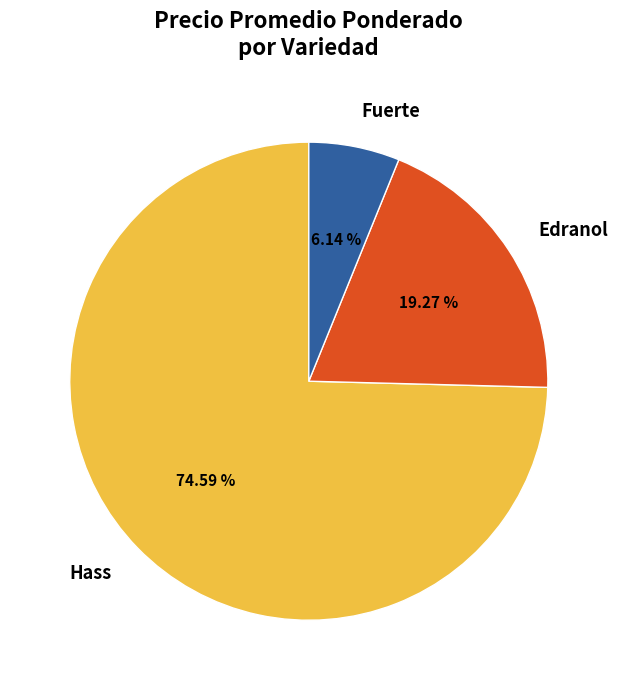

Is there a majority slice in this chart?

Yes